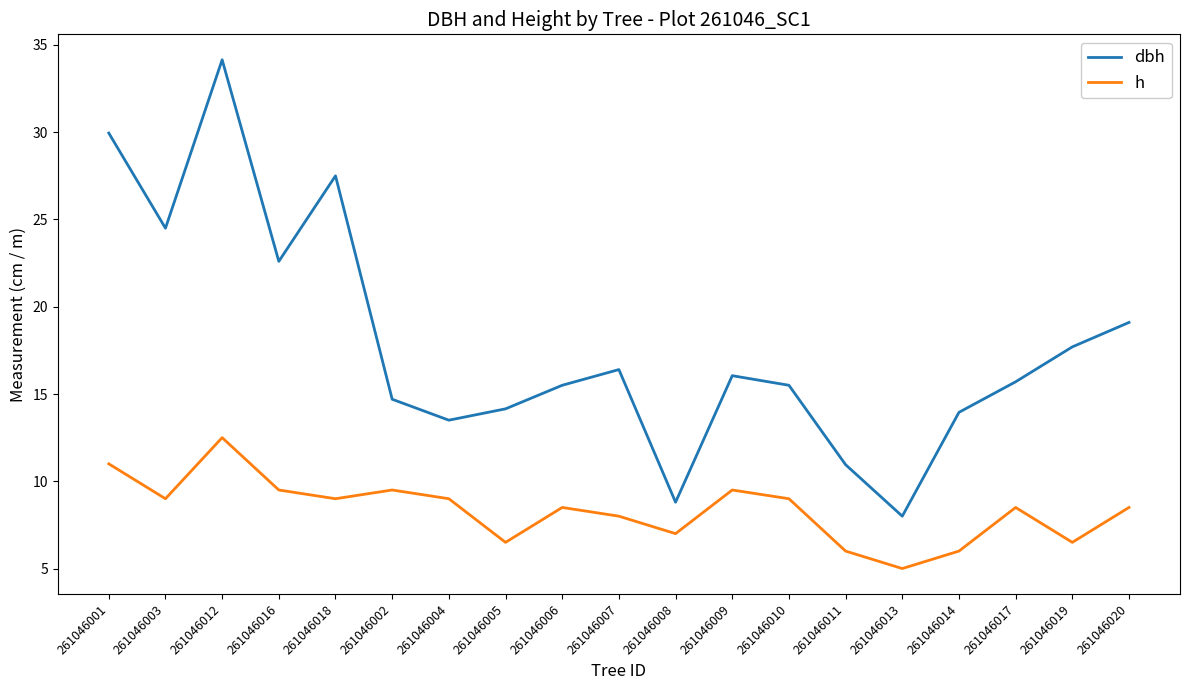

True or false: h has more than 2 interior local peaks.

True